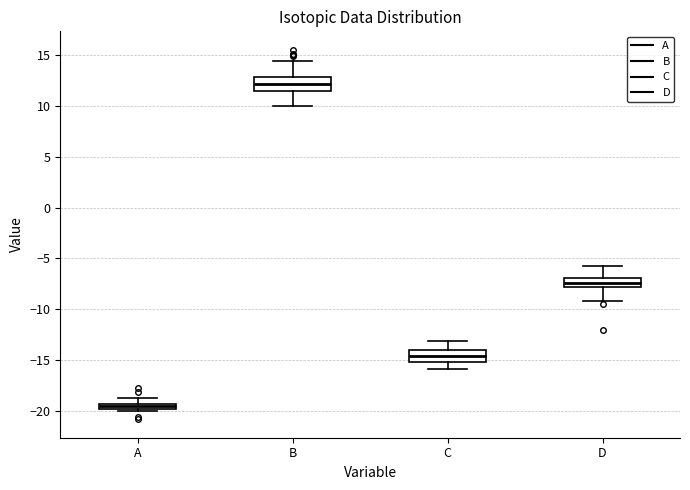

Which box has the highest median line?

B